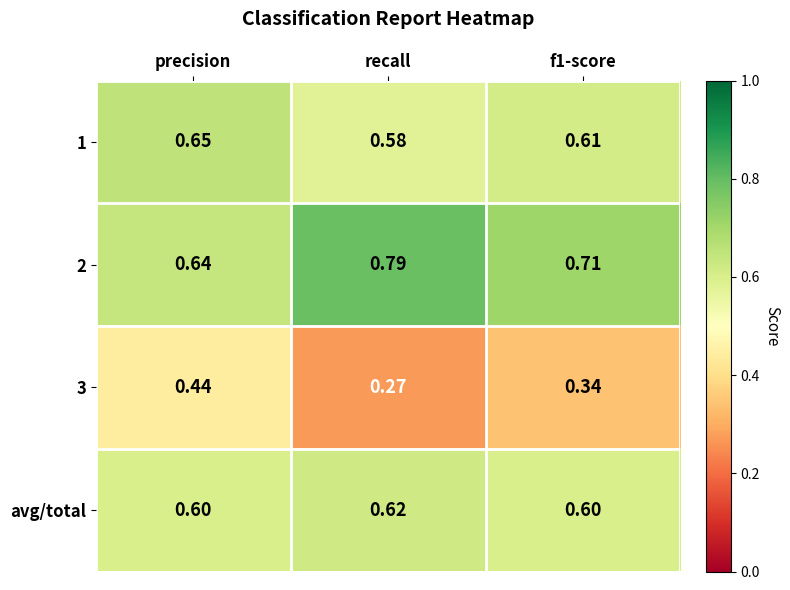

Between precision and f1-score, which series saw the biggest shift?

3